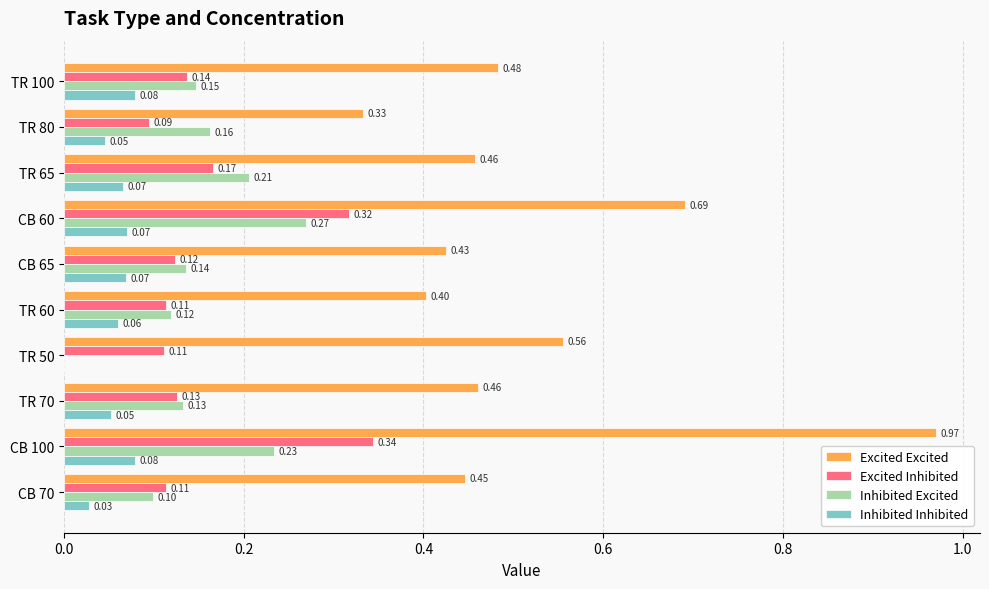

What is the sum of the Excited Excited values at TR 65 and TR 100?

0.9